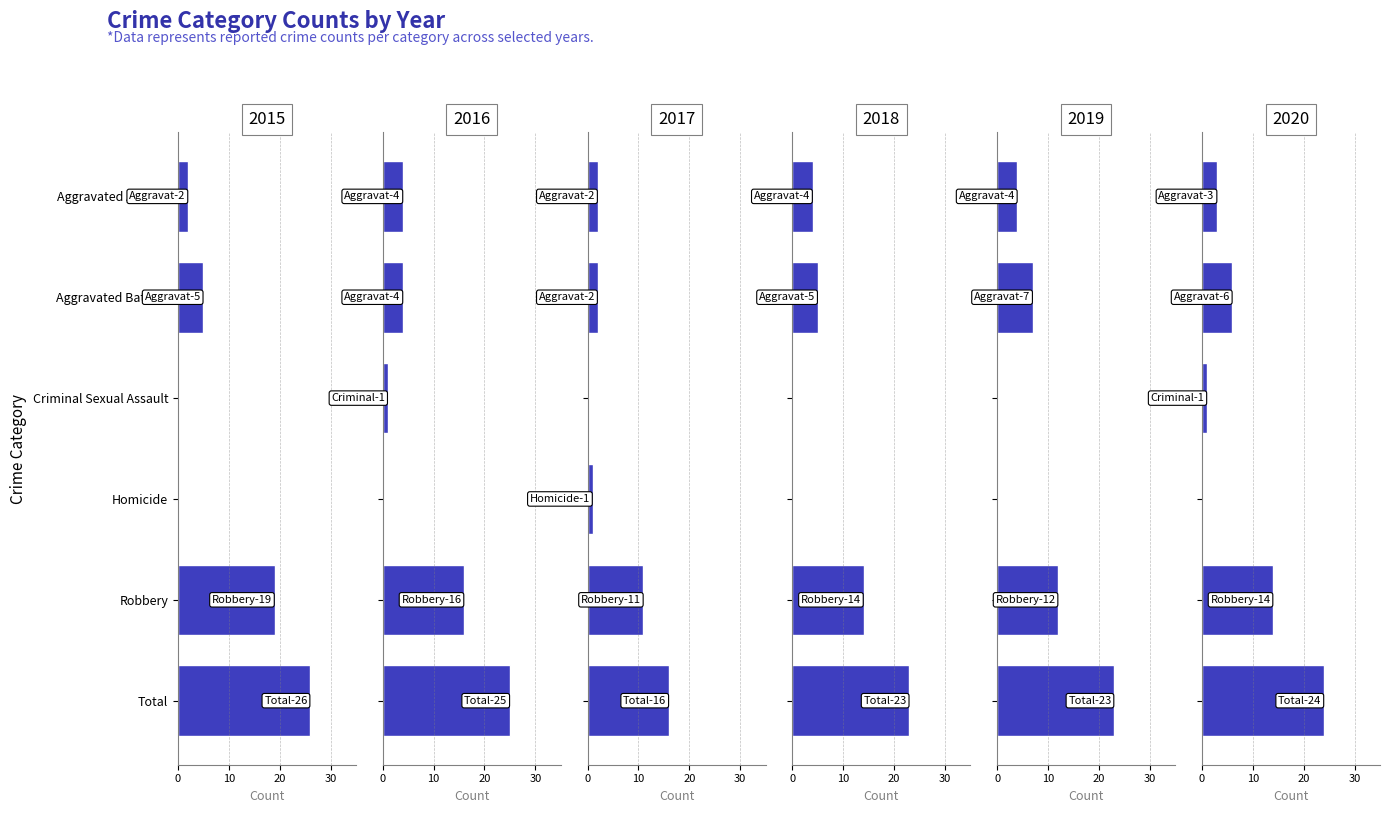

Read the 2019 value at Total, to the nearest 10.

20